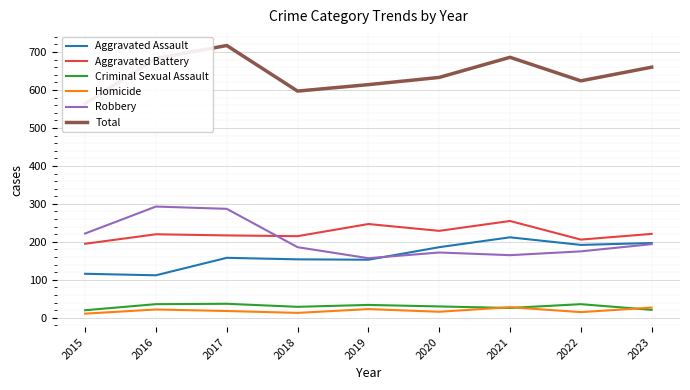

At 2015, list the series in order from smallest to largest.

Homicide, Criminal Sexual Assault, Aggravated Assault, Aggravated Battery, Robbery, Total